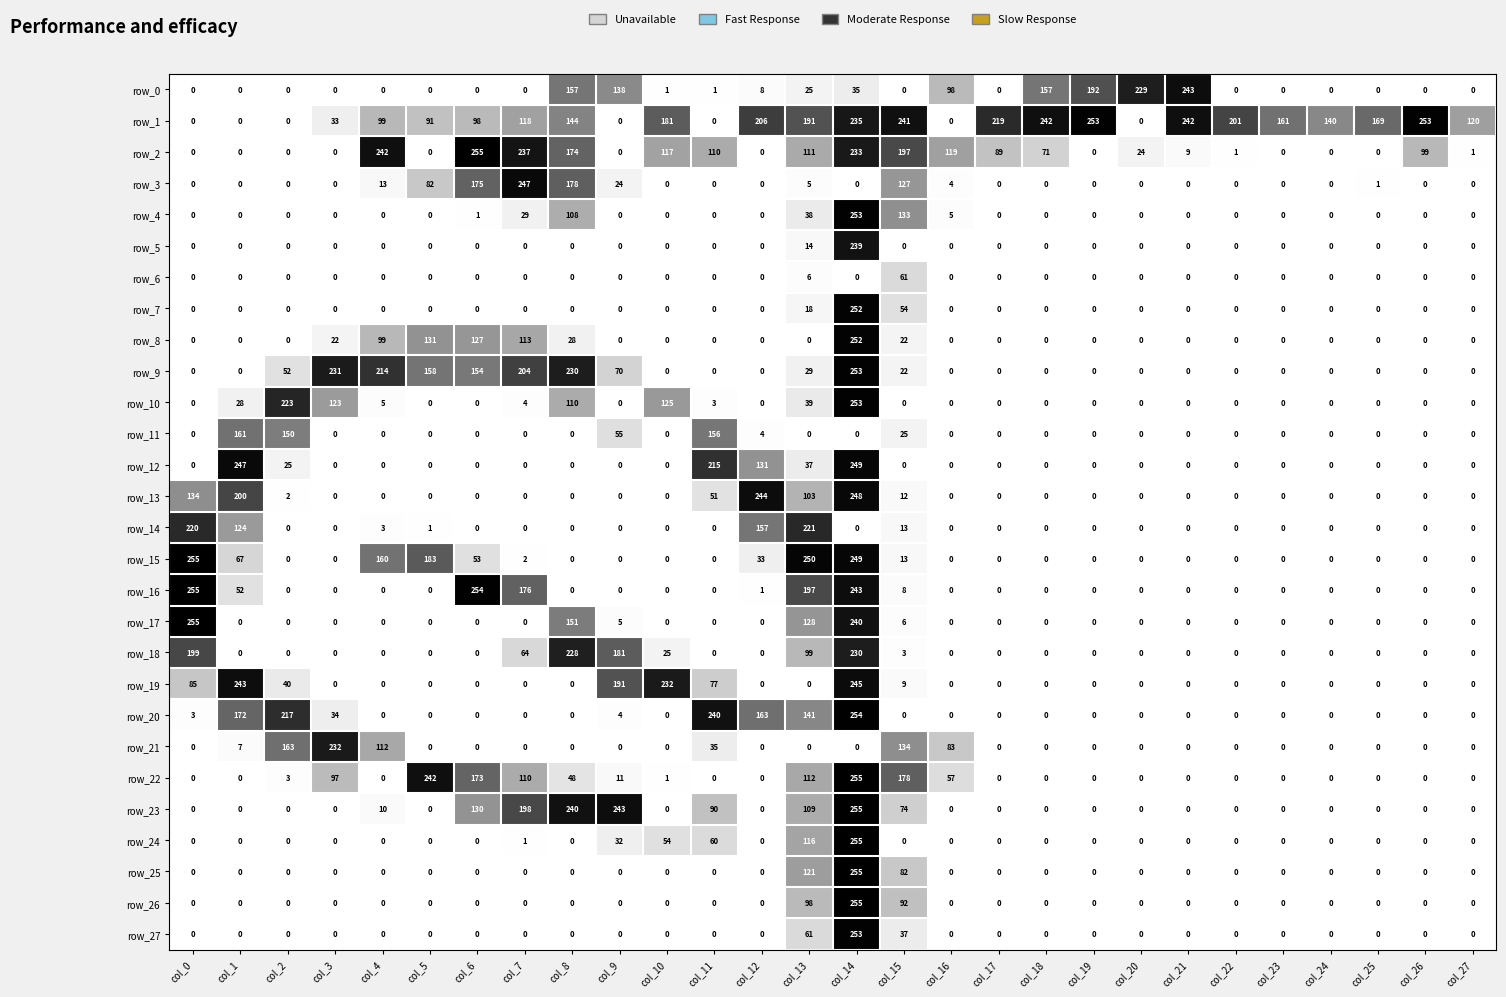

Reading right to left, transcribe all the data shown in this chart.

row_0: 0	0	0	0	0	0	243	229	192	157	0	98	0	35	25	8	1	1	138	157	0	0	0	0	0	0	0	0
row_1: 120	253	169	140	161	201	242	0	253	242	219	0	241	235	191	206	0	181	0	144	118	98	91	99	33	0	0	0
row_2: 1	99	0	0	0	1	9	24	0	71	89	119	197	233	111	0	110	117	0	174	237	255	0	242	0	0	0	0
row_3: 0	0	1	0	0	0	0	0	0	0	0	4	127	0	5	0	0	0	24	178	247	175	82	13	0	0	0	0
row_4: 0	0	0	0	0	0	0	0	0	0	0	5	133	253	38	0	0	0	0	108	29	1	0	0	0	0	0	0
row_5: 0	0	0	0	0	0	0	0	0	0	0	0	0	239	14	0	0	0	0	0	0	0	0	0	0	0	0	0
row_6: 0	0	0	0	0	0	0	0	0	0	0	0	61	0	6	0	0	0	0	0	0	0	0	0	0	0	0	0
row_7: 0	0	0	0	0	0	0	0	0	0	0	0	54	252	18	0	0	0	0	0	0	0	0	0	0	0	0	0
row_8: 0	0	0	0	0	0	0	0	0	0	0	0	22	252	0	0	0	0	0	28	113	127	131	99	22	0	0	0
row_9: 0	0	0	0	0	0	0	0	0	0	0	0	22	253	29	0	0	0	70	230	204	154	158	214	231	52	0	0
row_10: 0	0	0	0	0	0	0	0	0	0	0	0	0	253	39	0	3	125	0	110	4	0	0	5	123	223	28	0
row_11: 0	0	0	0	0	0	0	0	0	0	0	0	25	0	0	4	156	0	55	0	0	0	0	0	0	150	161	0
row_12: 0	0	0	0	0	0	0	0	0	0	0	0	0	249	37	131	215	0	0	0	0	0	0	0	0	25	247	0
row_13: 0	0	0	0	0	0	0	0	0	0	0	0	12	248	103	244	51	0	0	0	0	0	0	0	0	2	200	134
row_14: 0	0	0	0	0	0	0	0	0	0	0	0	13	0	221	157	0	0	0	0	0	0	1	3	0	0	124	220
row_15: 0	0	0	0	0	0	0	0	0	0	0	0	13	249	250	33	0	0	0	0	2	53	183	160	0	0	67	255
row_16: 0	0	0	0	0	0	0	0	0	0	0	0	8	243	197	1	0	0	0	0	176	254	0	0	0	0	52	255
row_17: 0	0	0	0	0	0	0	0	0	0	0	0	6	240	128	0	0	0	5	151	0	0	0	0	0	0	0	255
row_18: 0	0	0	0	0	0	0	0	0	0	0	0	3	230	99	0	0	25	181	228	64	0	0	0	0	0	0	199
row_19: 0	0	0	0	0	0	0	0	0	0	0	0	9	245	0	0	77	232	191	0	0	0	0	0	0	40	243	85
row_20: 0	0	0	0	0	0	0	0	0	0	0	0	0	254	141	163	240	0	4	0	0	0	0	0	34	217	172	3
row_21: 0	0	0	0	0	0	0	0	0	0	0	83	134	0	0	0	35	0	0	0	0	0	0	112	232	163	7	0
row_22: 0	0	0	0	0	0	0	0	0	0	0	57	178	255	112	0	0	1	11	48	110	173	242	0	97	3	0	0
row_23: 0	0	0	0	0	0	0	0	0	0	0	0	74	255	109	0	90	0	243	240	198	130	0	10	0	0	0	0
row_24: 0	0	0	0	0	0	0	0	0	0	0	0	0	255	116	0	60	54	32	0	1	0	0	0	0	0	0	0
row_25: 0	0	0	0	0	0	0	0	0	0	0	0	82	255	121	0	0	0	0	0	0	0	0	0	0	0	0	0
row_26: 0	0	0	0	0	0	0	0	0	0	0	0	92	255	98	0	0	0	0	0	0	0	0	0	0	0	0	0
row_27: 0	0	0	0	0	0	0	0	0	0	0	0	37	253	61	0	0	0	0	0	0	0	0	0	0	0	0	0